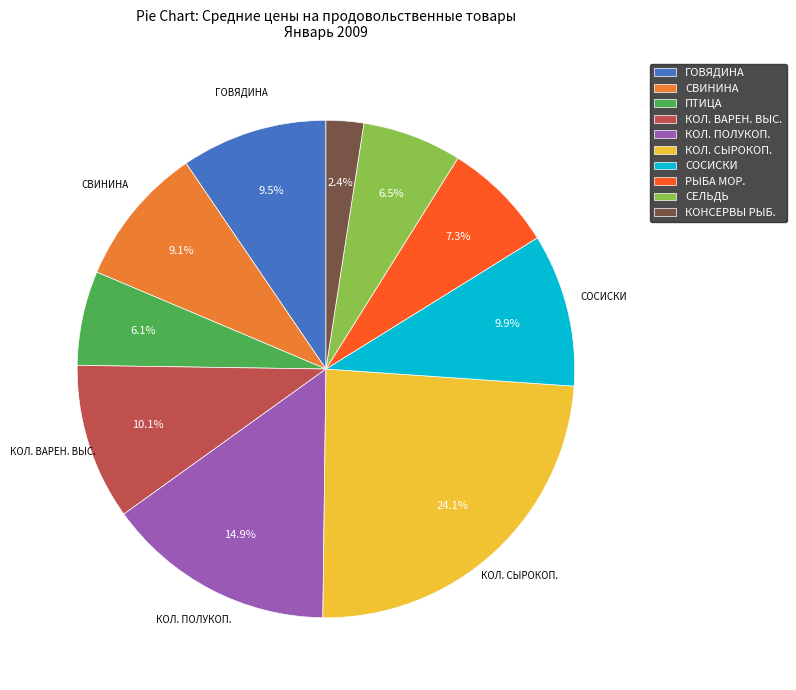

Which slice is the largest?

КОЛ. СЫРОКОП.